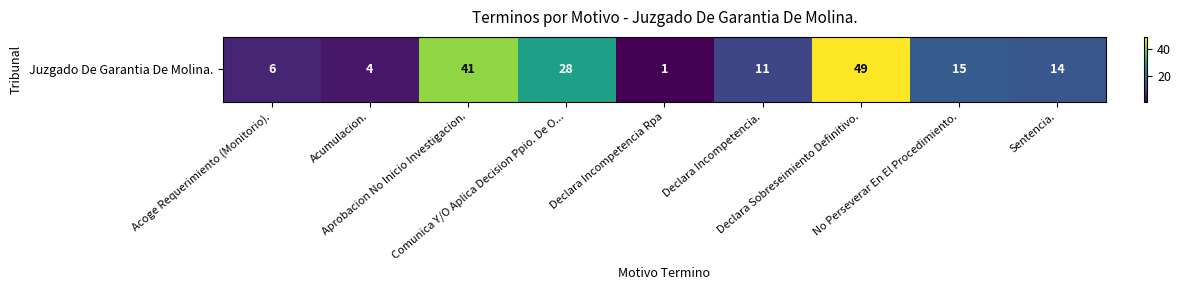

Count the number of data series in this chart.

1